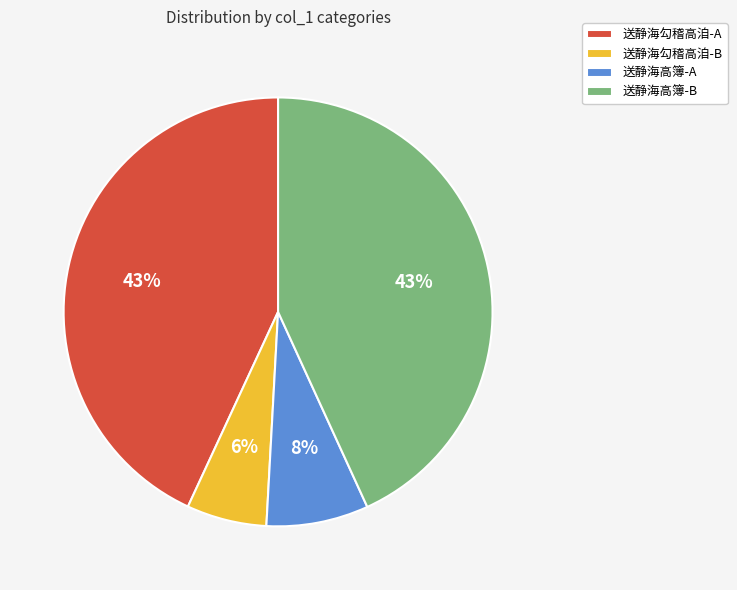

How many segments does this pie chart have?

4